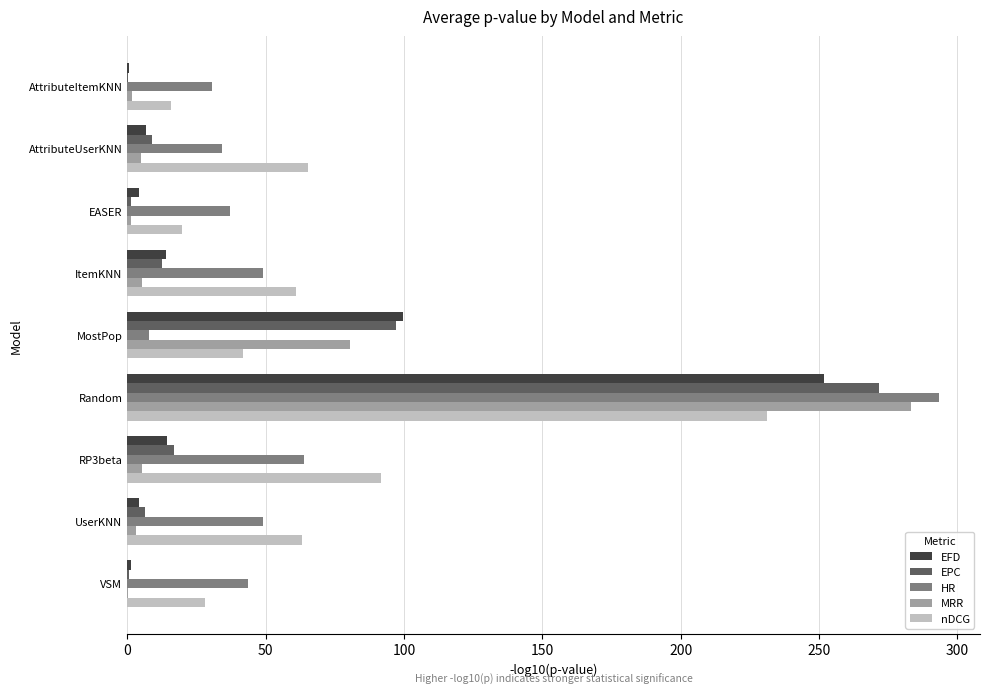

Is the value of EFD at RP3beta greater than the value of EPC at AttributeItemKNN?

Yes